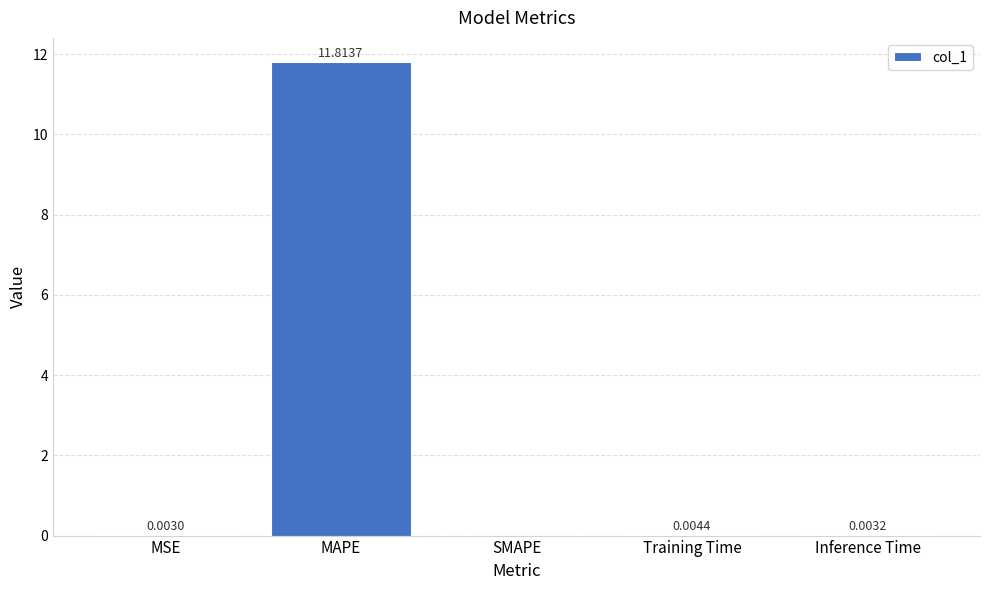

How many data points does each series have?

5